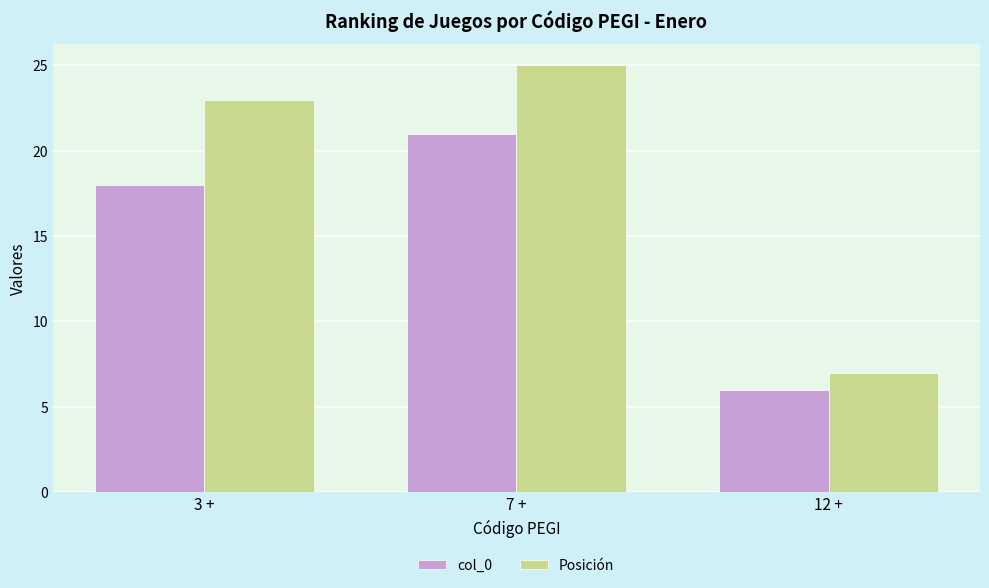

The value of col_0 at 7 + is 38. True or false?

False